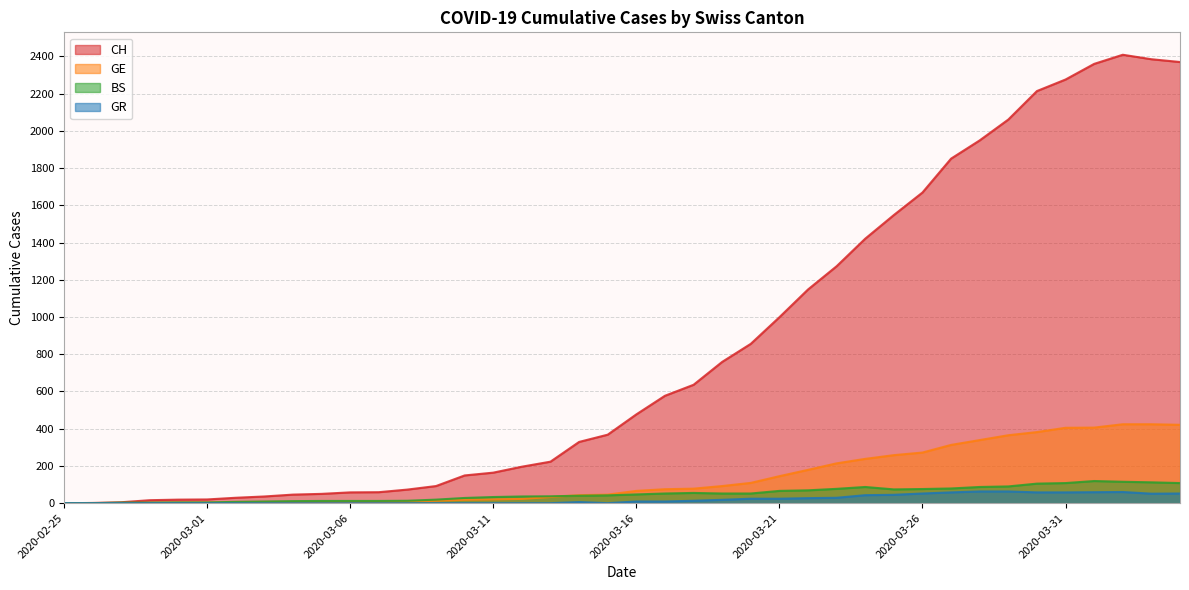

How many data points in GE are above 66?

19